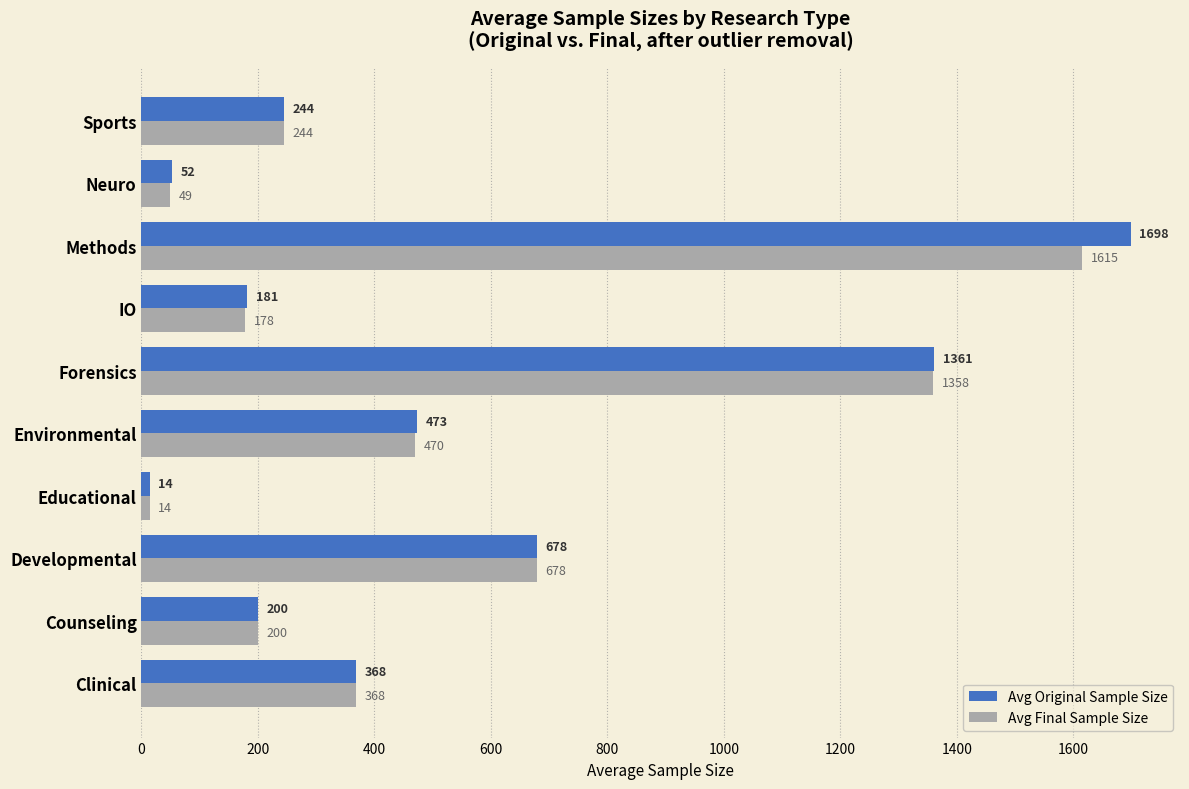

Count the number of categories in the chart.

10